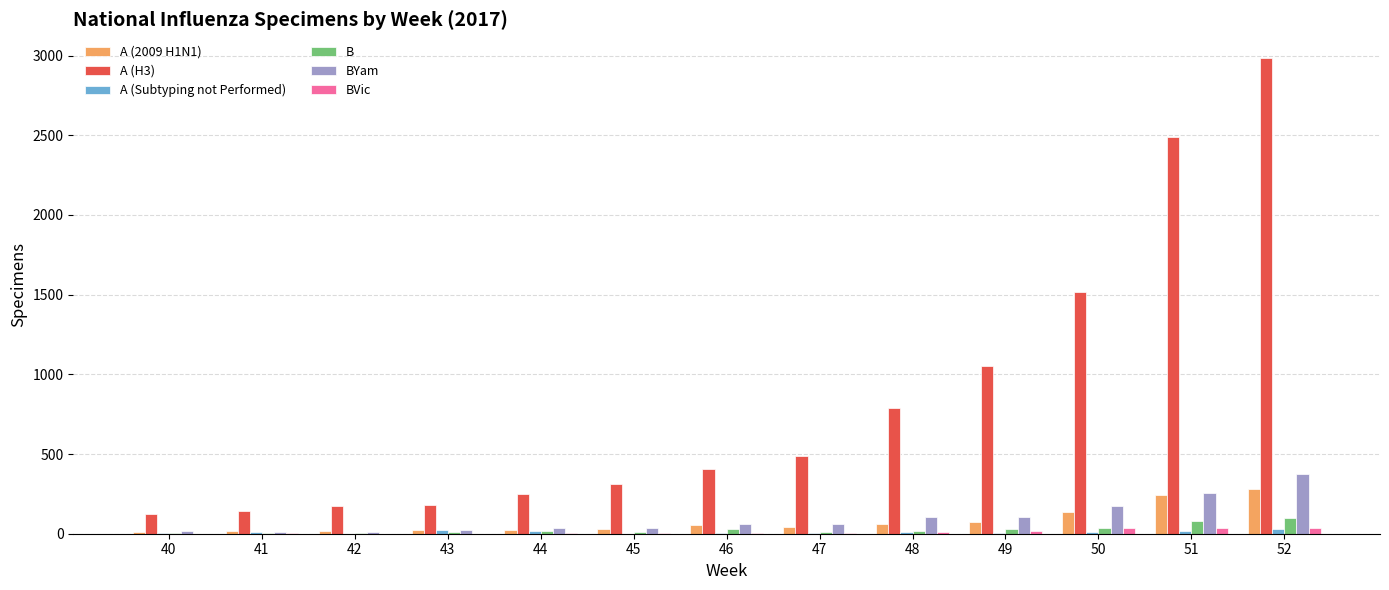

What is the maximum value shown in the chart?

2984